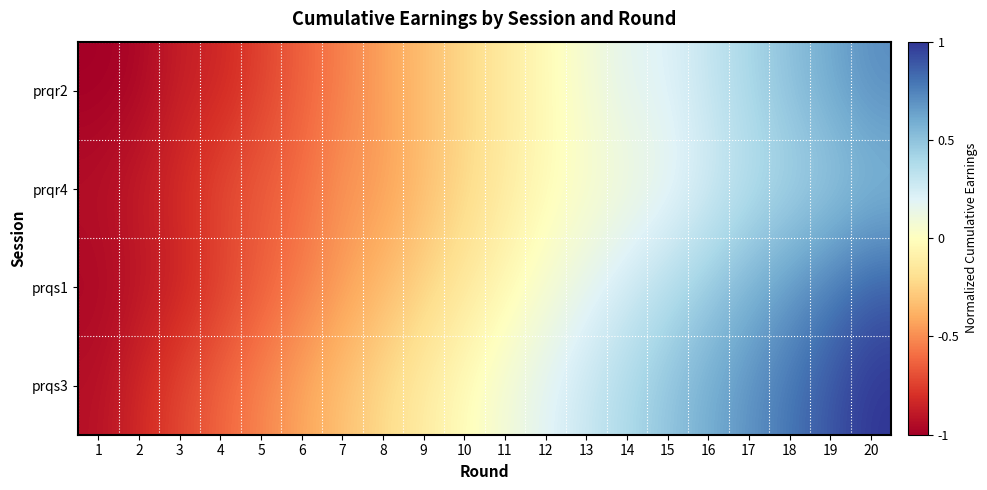

What is the spread (max minus min) of values at 13?

0.3